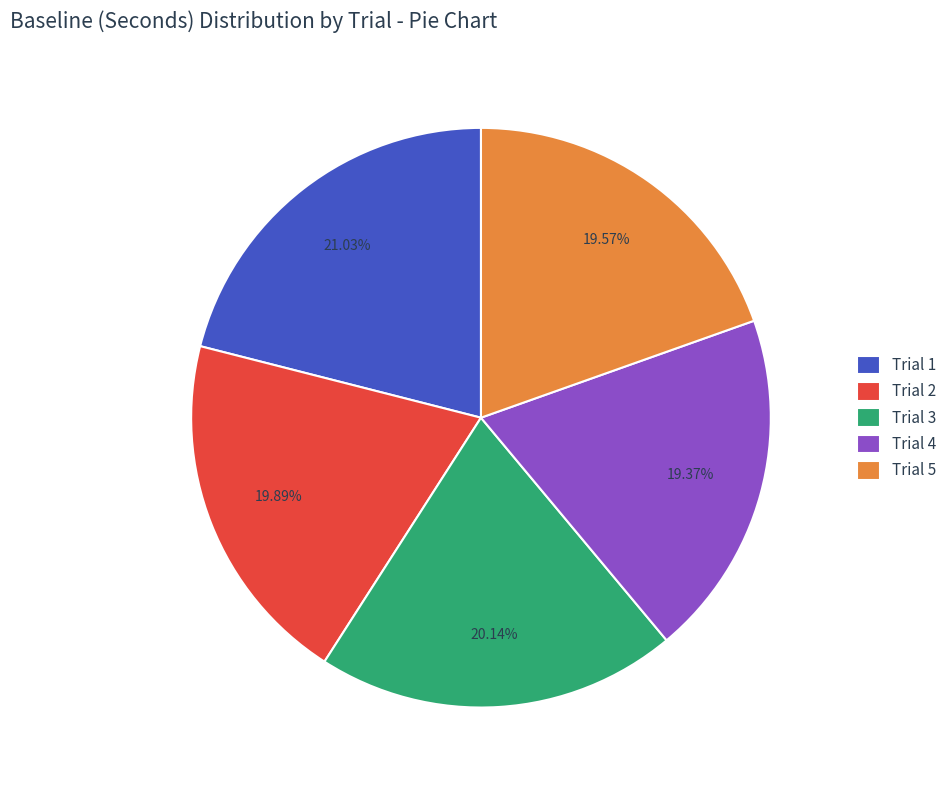

Does Trial 4 represent more than half of the total?

No